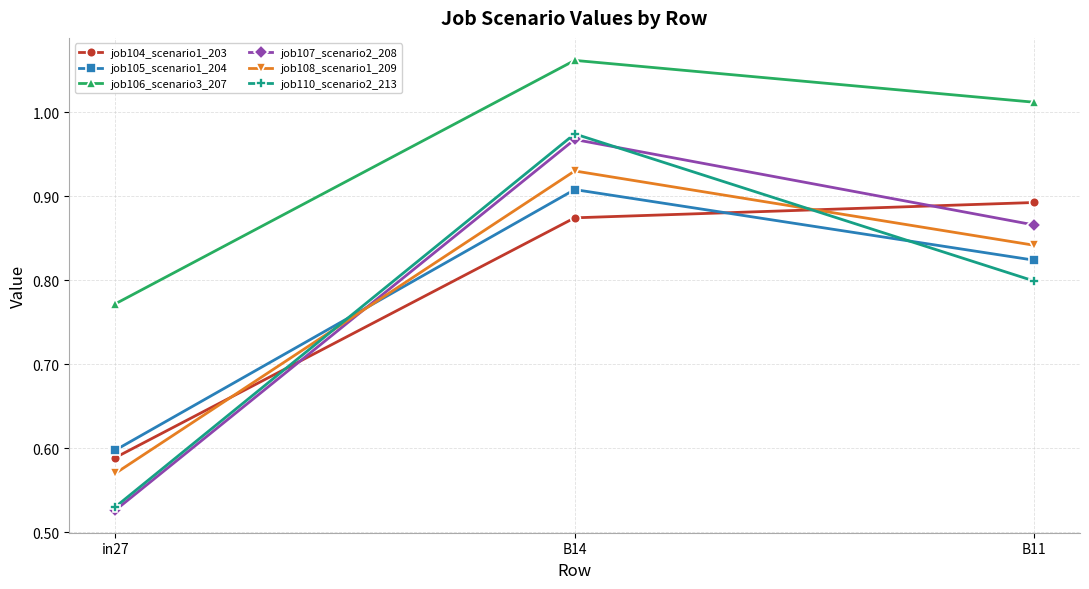

List the series in order of their peak value, lowest first.

job104_scenario1_203, job105_scenario1_204, job108_scenario1_209, job107_scenario2_208, job110_scenario2_213, job106_scenario3_207